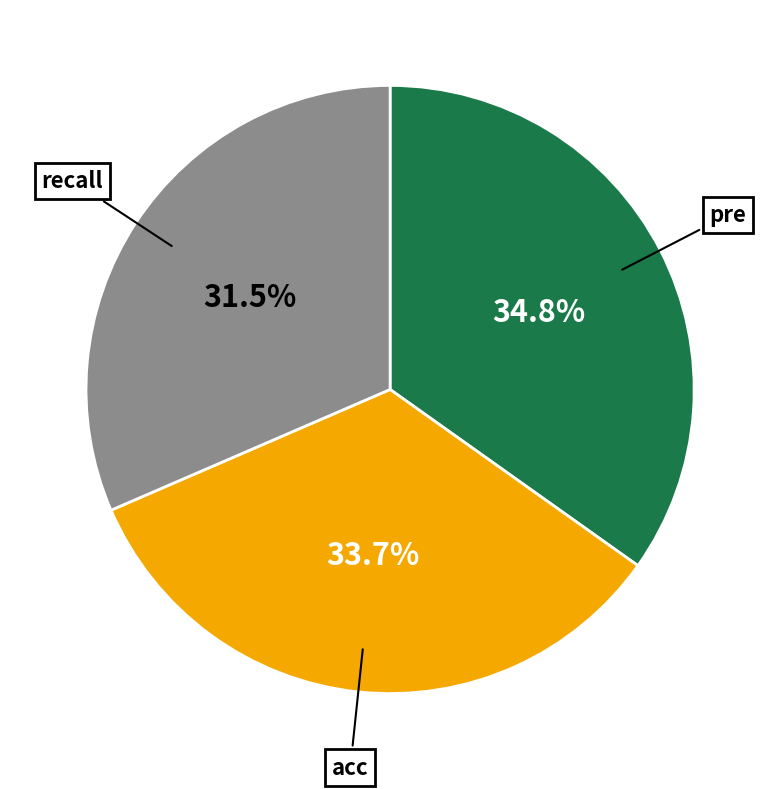

Is there any slice that represents more than half of the pie?

No